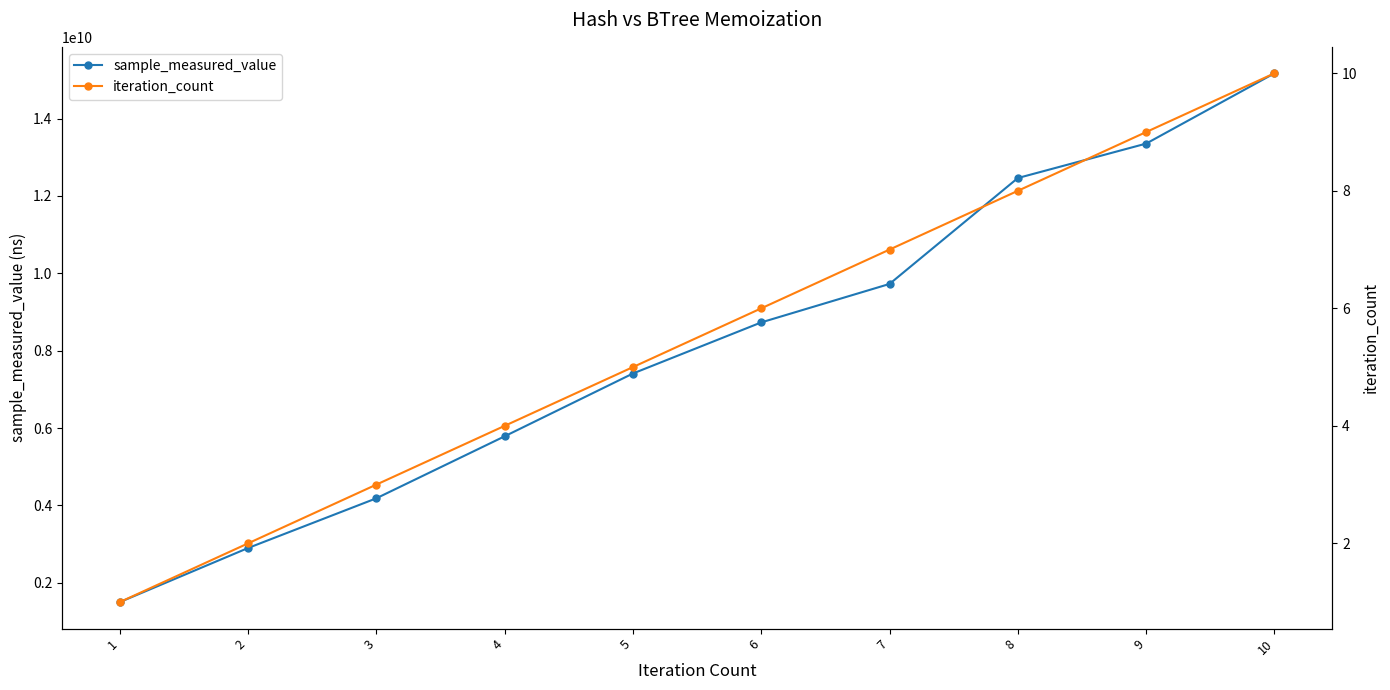

True or false: iteration_count has a value of 2 at 6.

False